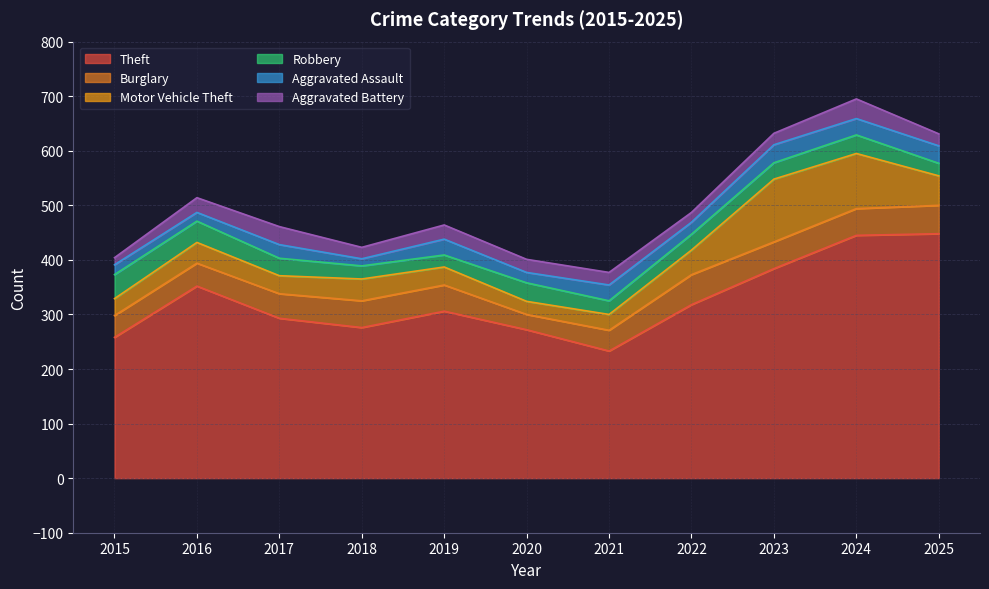

How many interior local valleys does the Aggravated Assault series have?

5